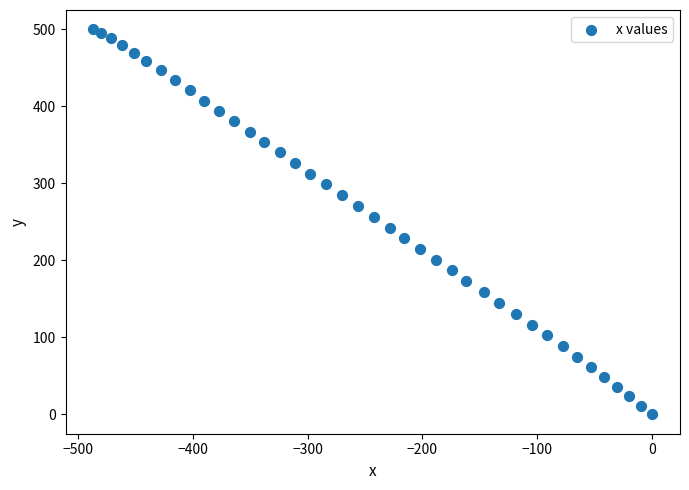

What is the range of Y values (max minus min)?

500.1